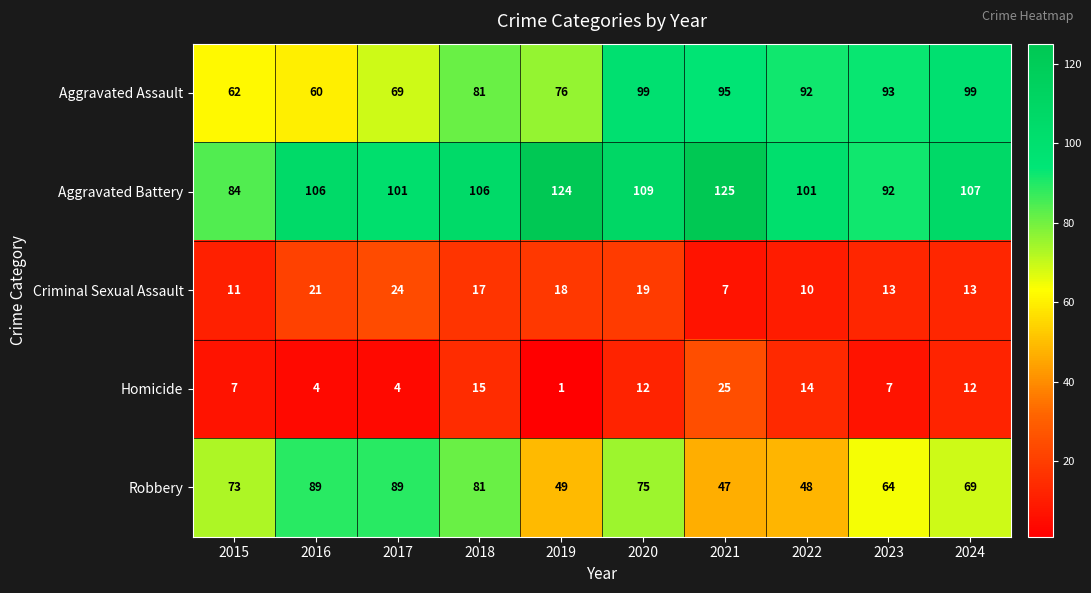

List the series in order of their peak value, highest first.

Aggravated Battery, Aggravated Assault, Robbery, Homicide, Criminal Sexual Assault